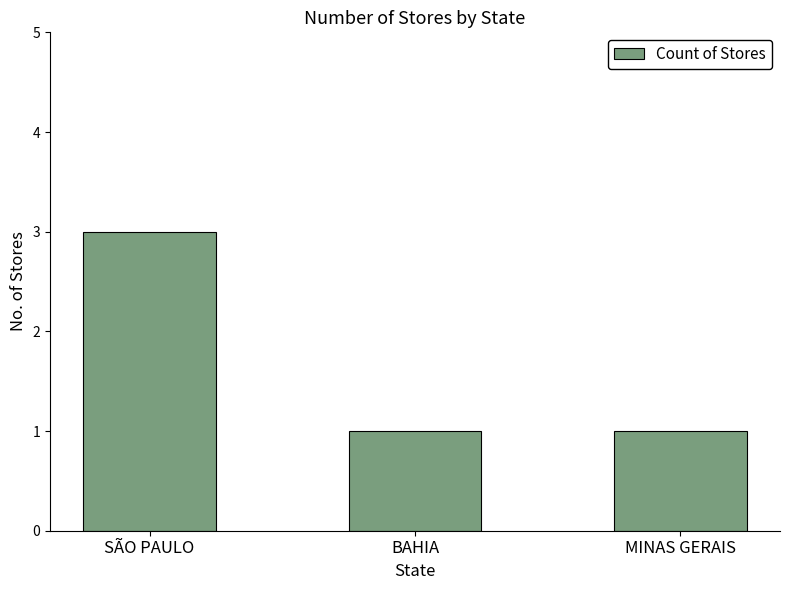

How many data points does each series have?

3